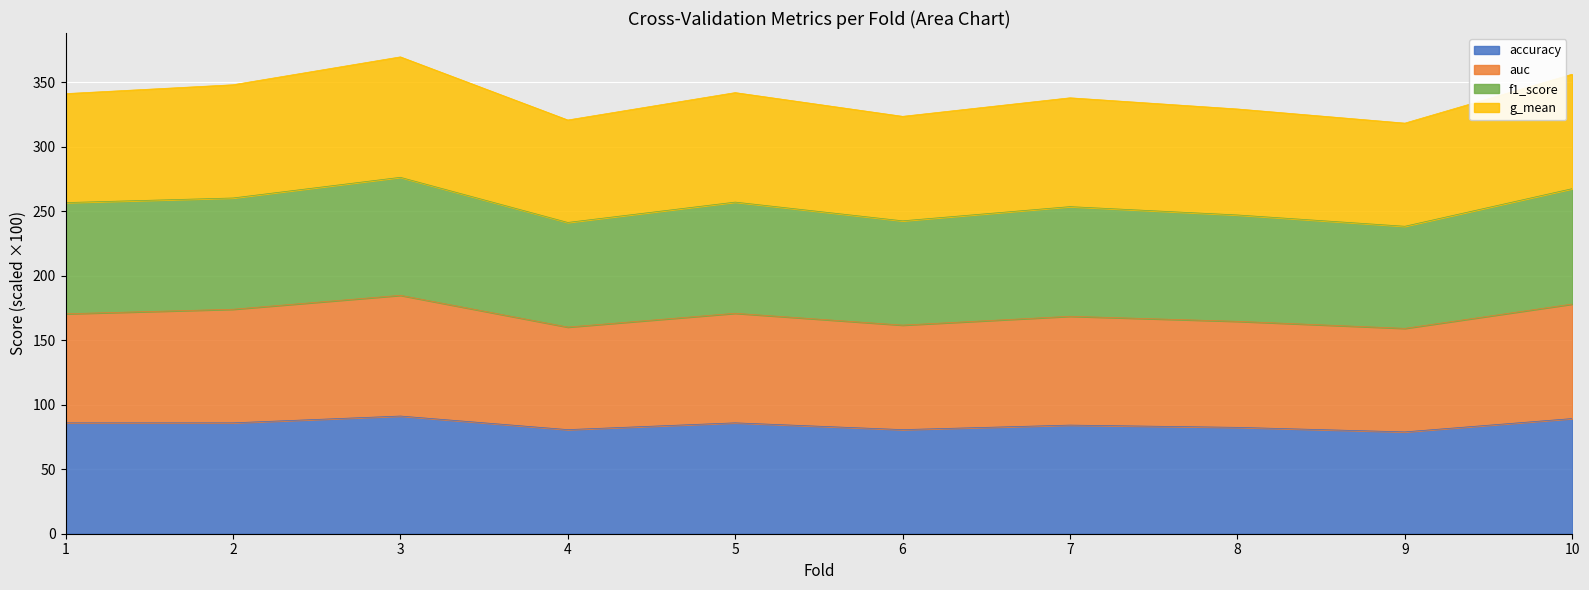

Rank the series at 4 from highest to lowest value.

g_mean, f1_score, auc, accuracy